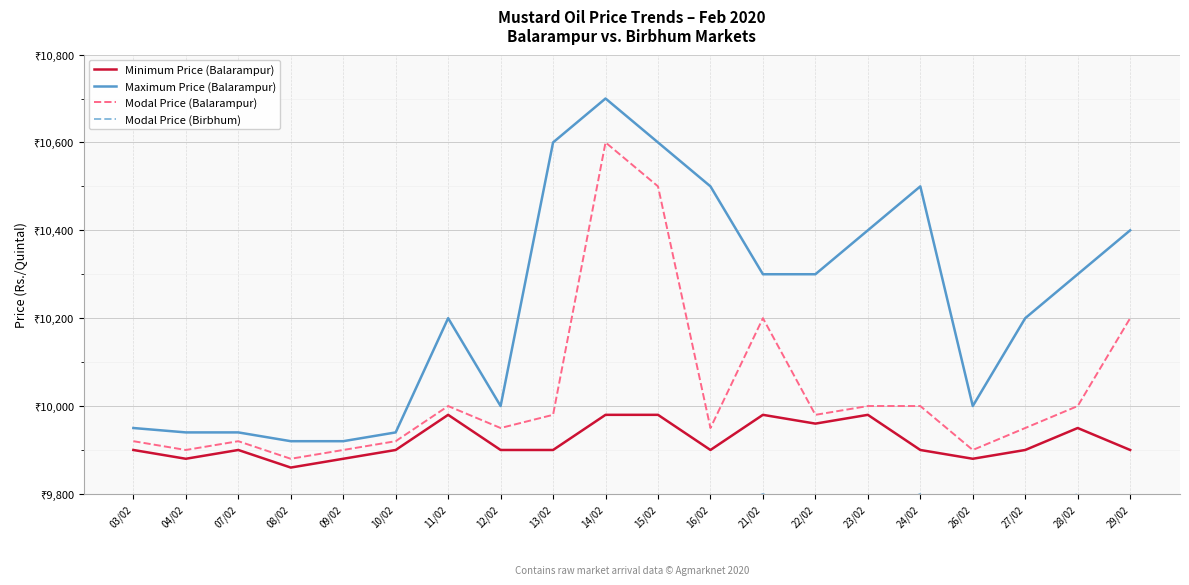

True or false: Modal Price (Birbhum) and Minimum Price (Balarampur) intersect in this chart.

False